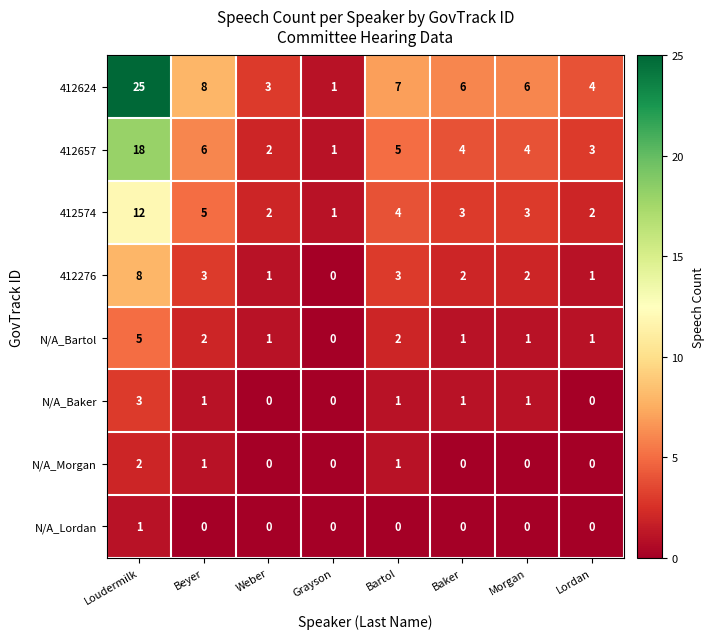

At which label does 412657 first exceed 4?

Loudermilk